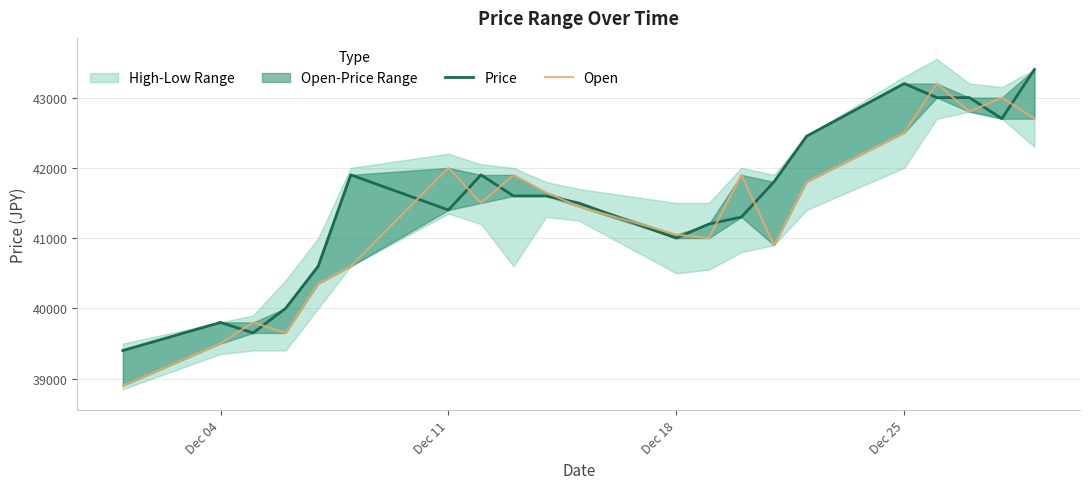

What is the maximum value shown in the chart?

43400